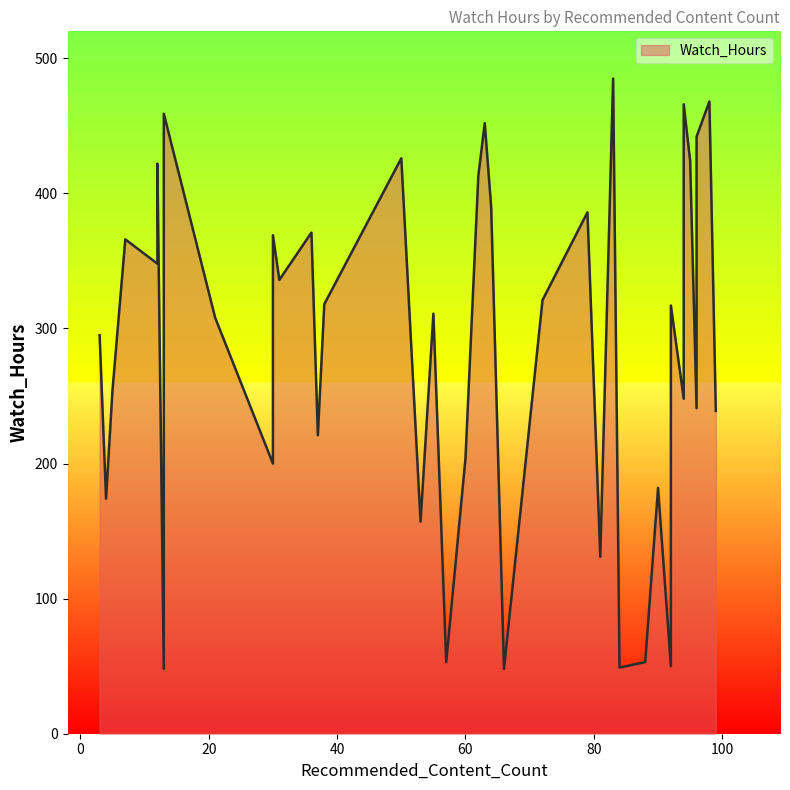

How many lines are shown in the chart?

1